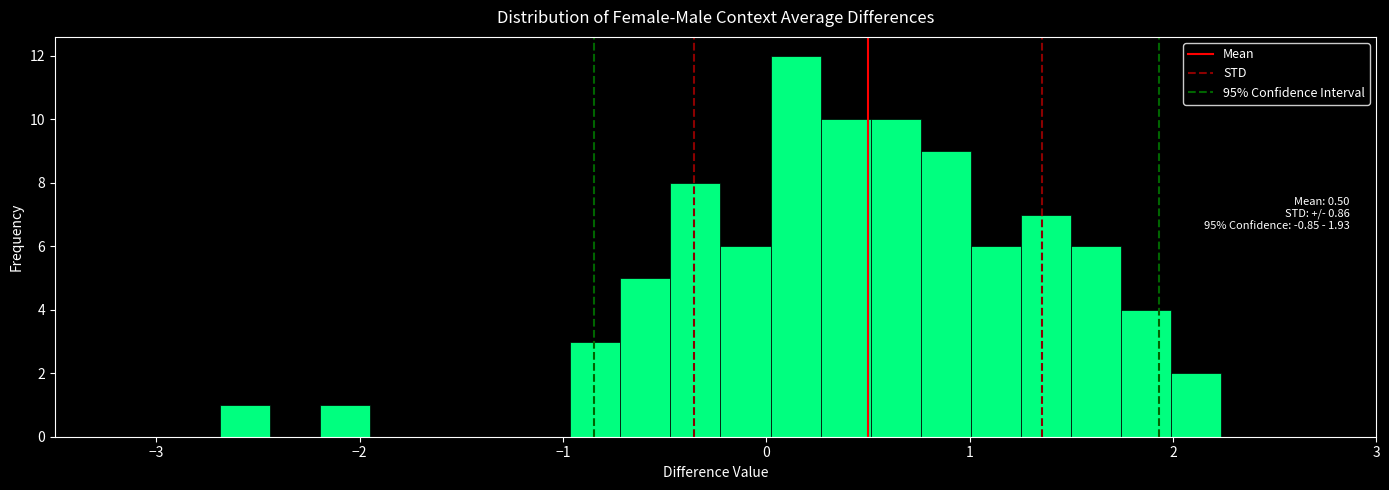

Around what value on the x-axis is the tallest bar? Give the approximate position of its centre, as read against the axis.

0.1